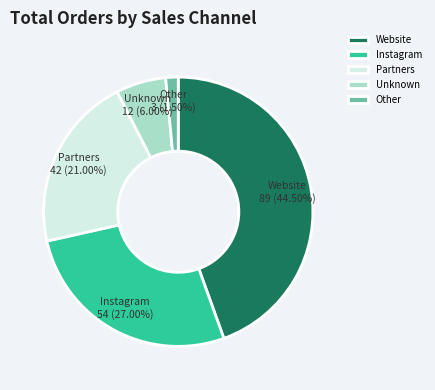

Does Other represent more than half of the total?

No